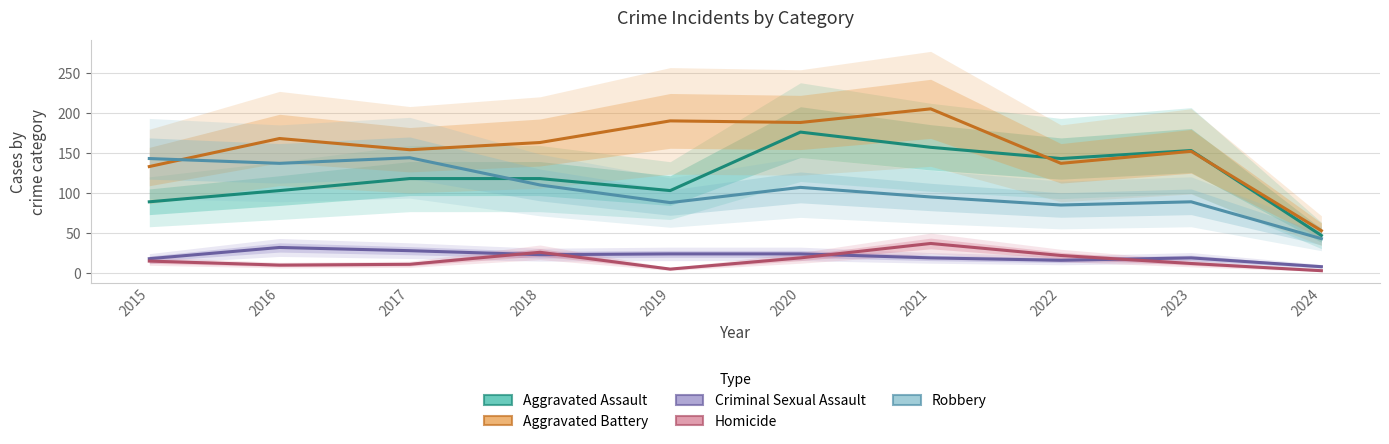

What value does the Aggravated Assault series have at 2021?

157